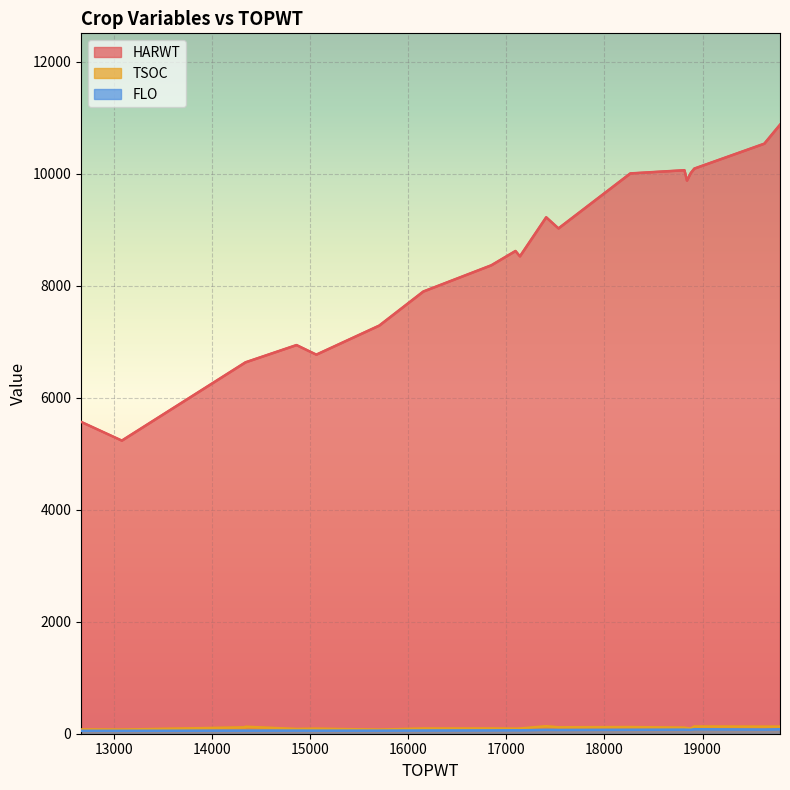

True or false: HARWT and TSOC cross at least once.

False